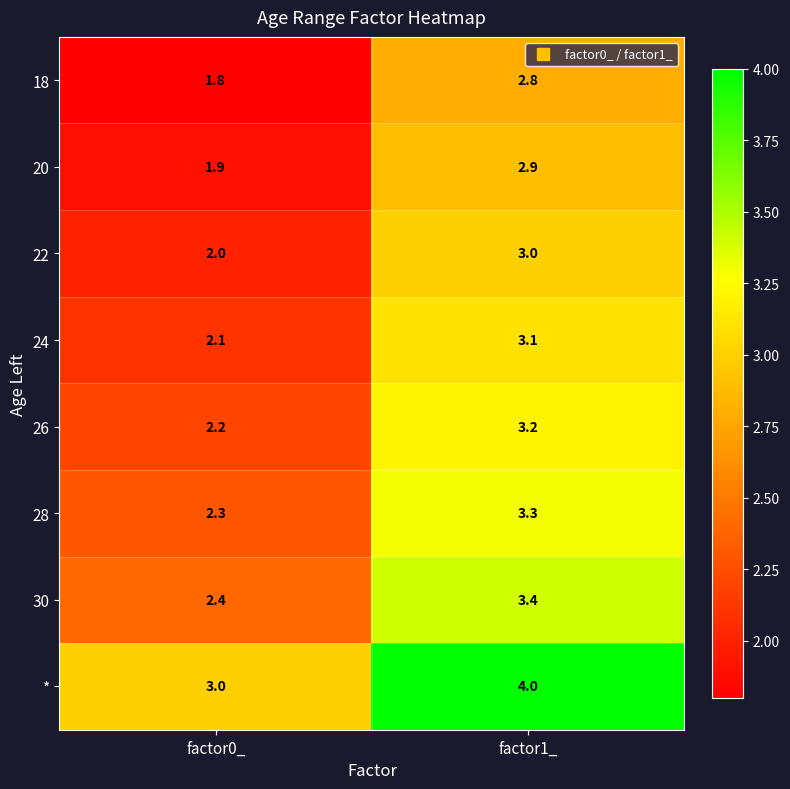

What is the minimum value for *?

3.0